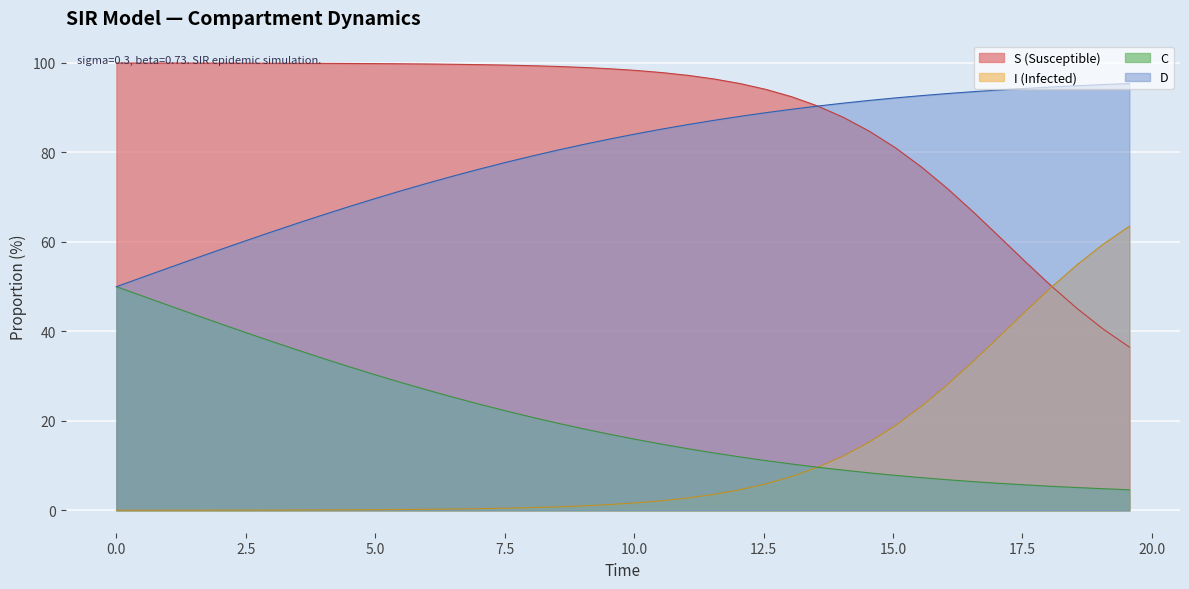

True or false: C and S (Susceptible) intersect in this chart.

False